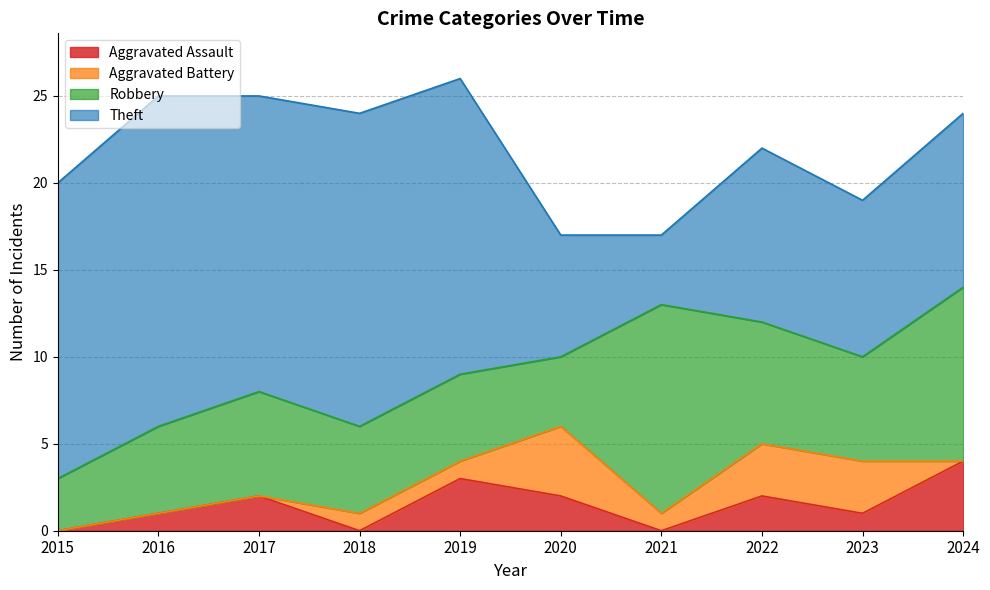

Does the chart have visible grid lines?

Yes